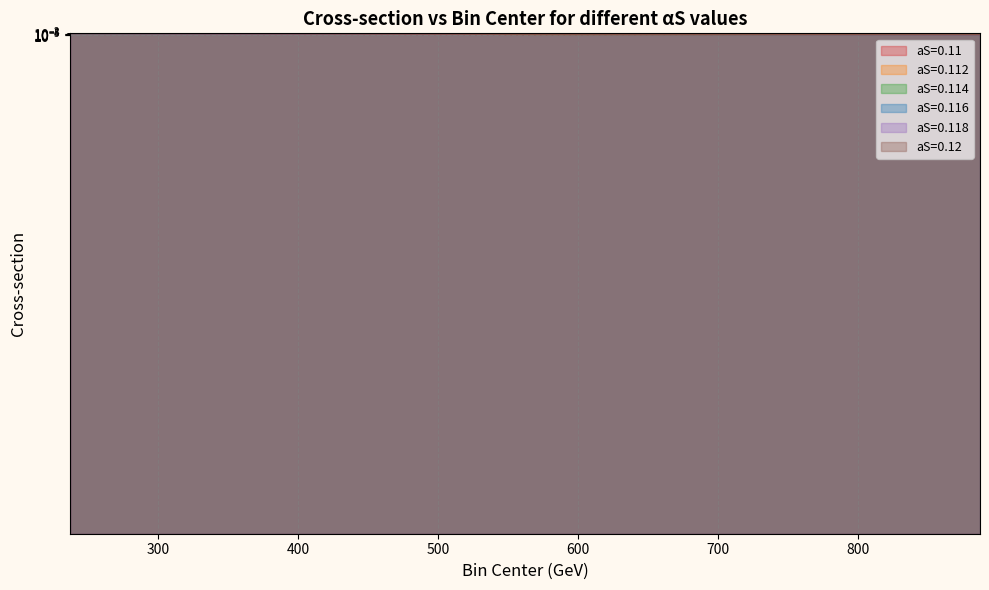

Count the number of categories in the chart.

5